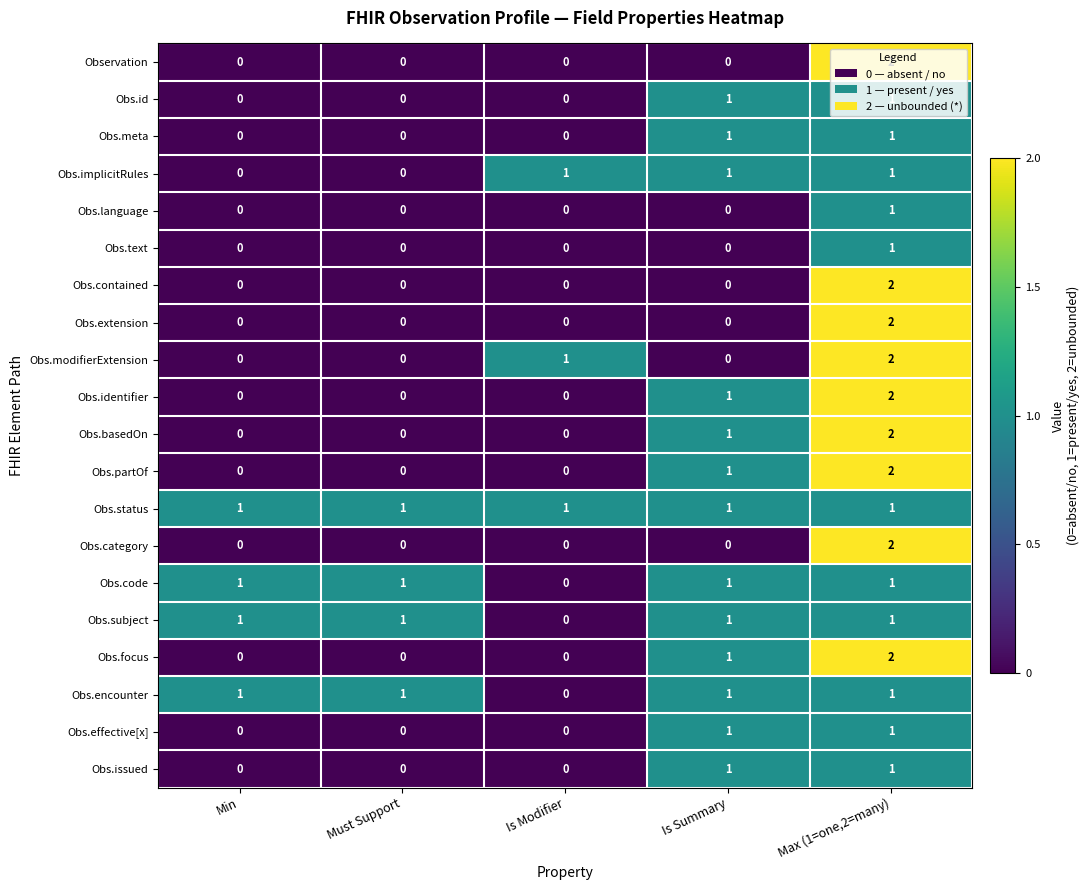

The Obs.encounter series shows 1 at Is Summary. True or false?

True